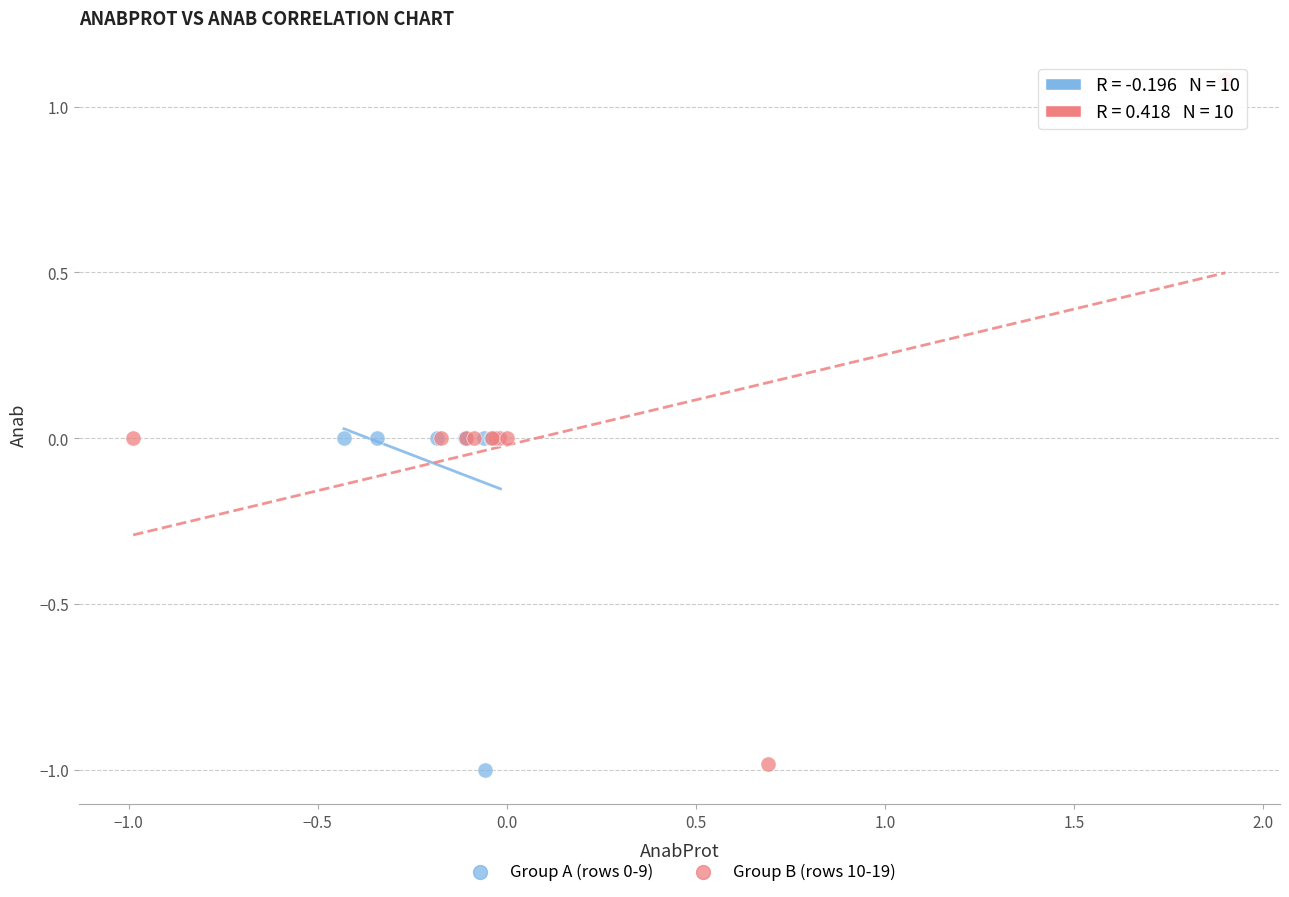

What are all the series names shown in the legend?

Group A (rows 0-9), Group B (rows 10-19)